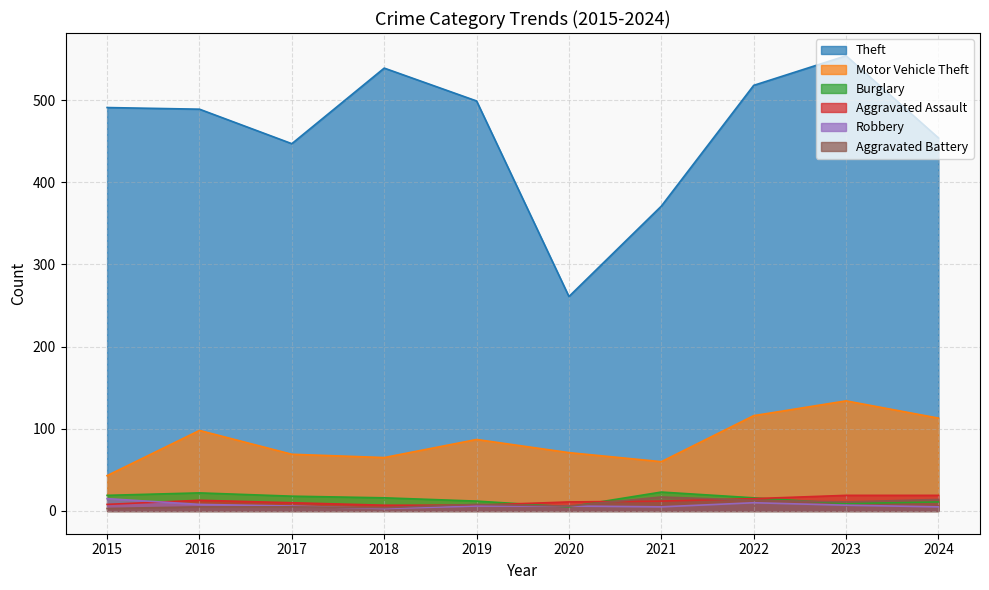

What is the value of the Robbery point at the 6th from the left?

6